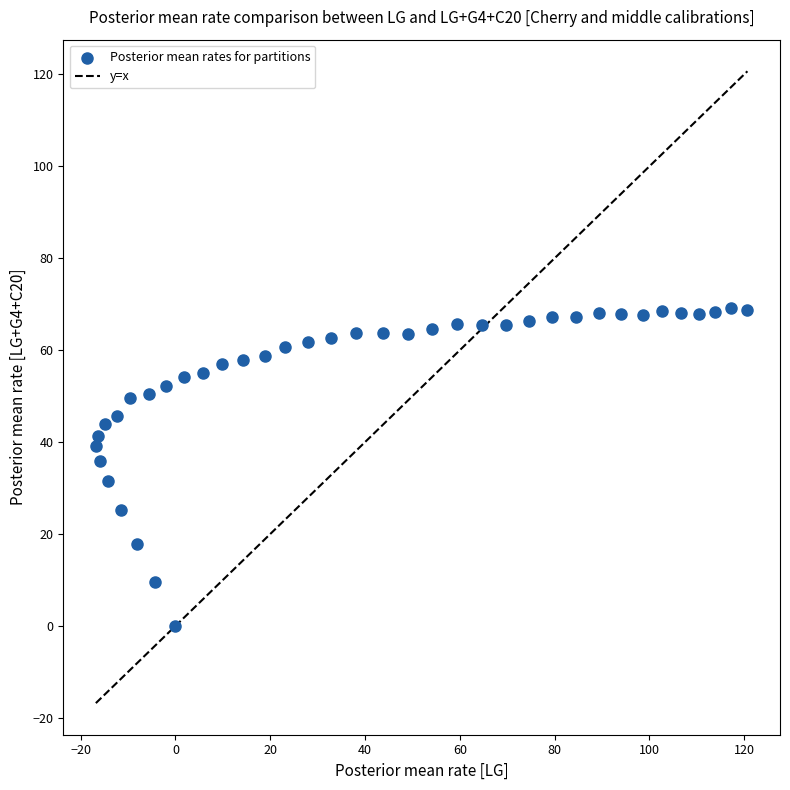

What is the range of X values (max minus min)?

137.5